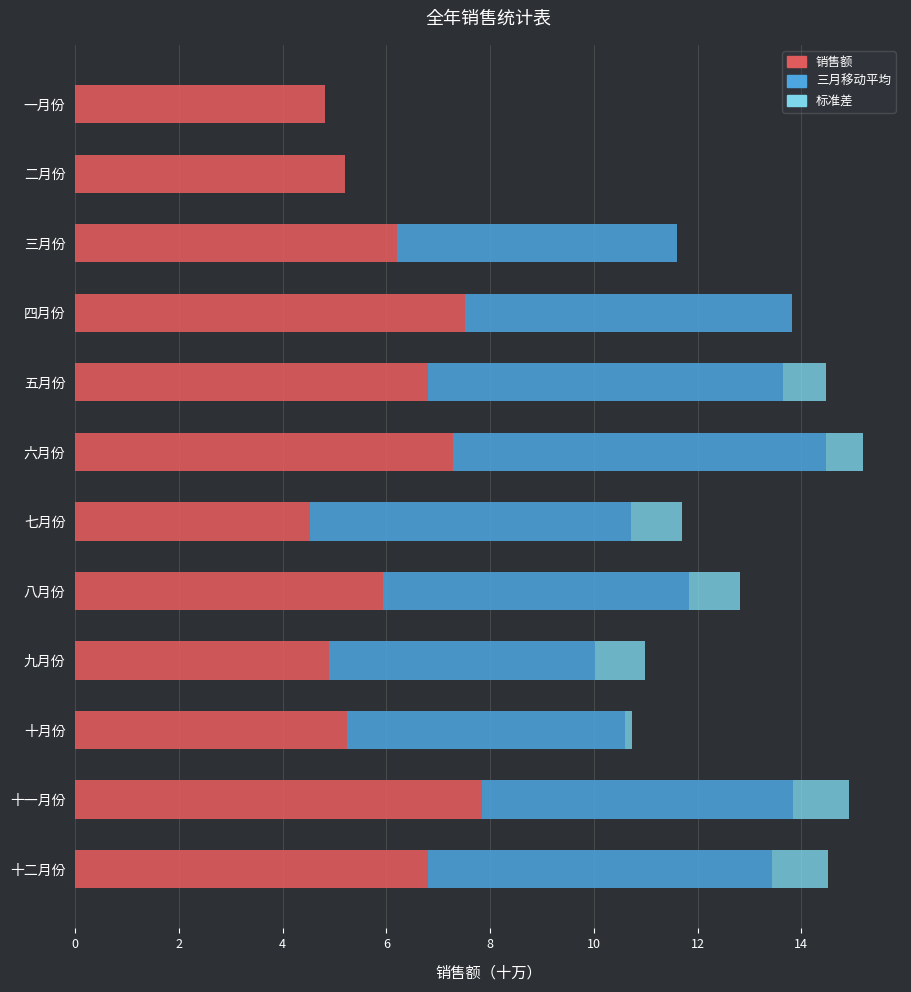

Which category has the highest value in the 销售额 series?

十一月份